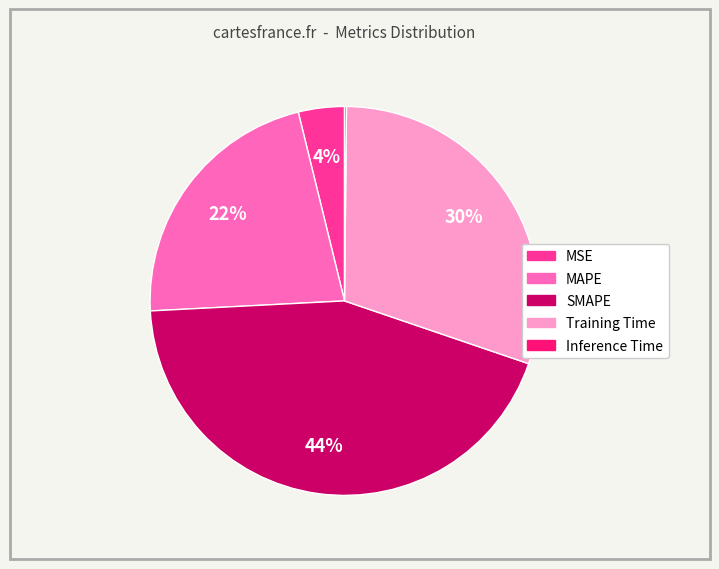

Is it true that MAPE is 22% of the pie?

True